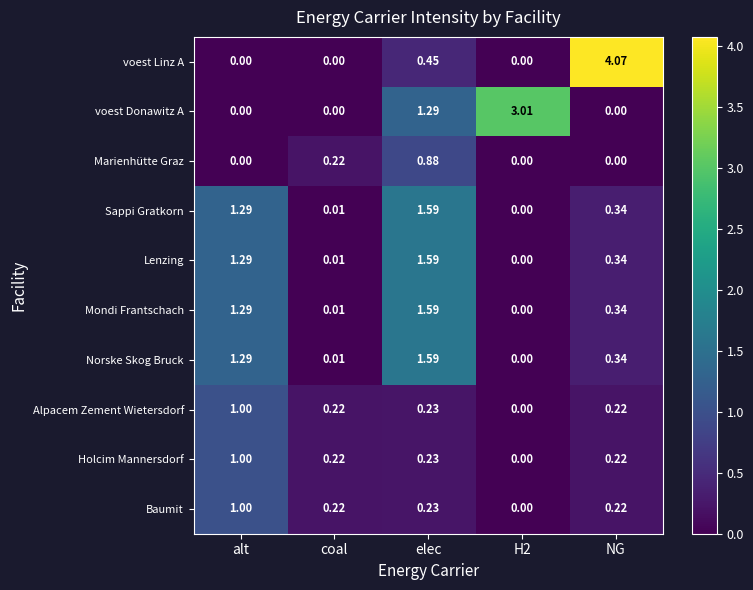

At which category is the sum across all series the highest?

elec